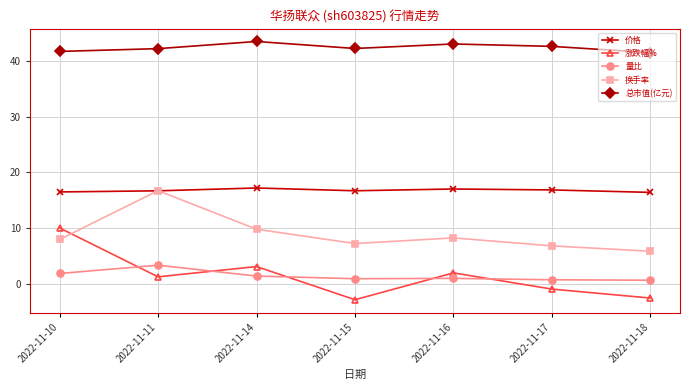

What is the difference between the maximum and minimum values in the 涨跌幅% series?

12.9